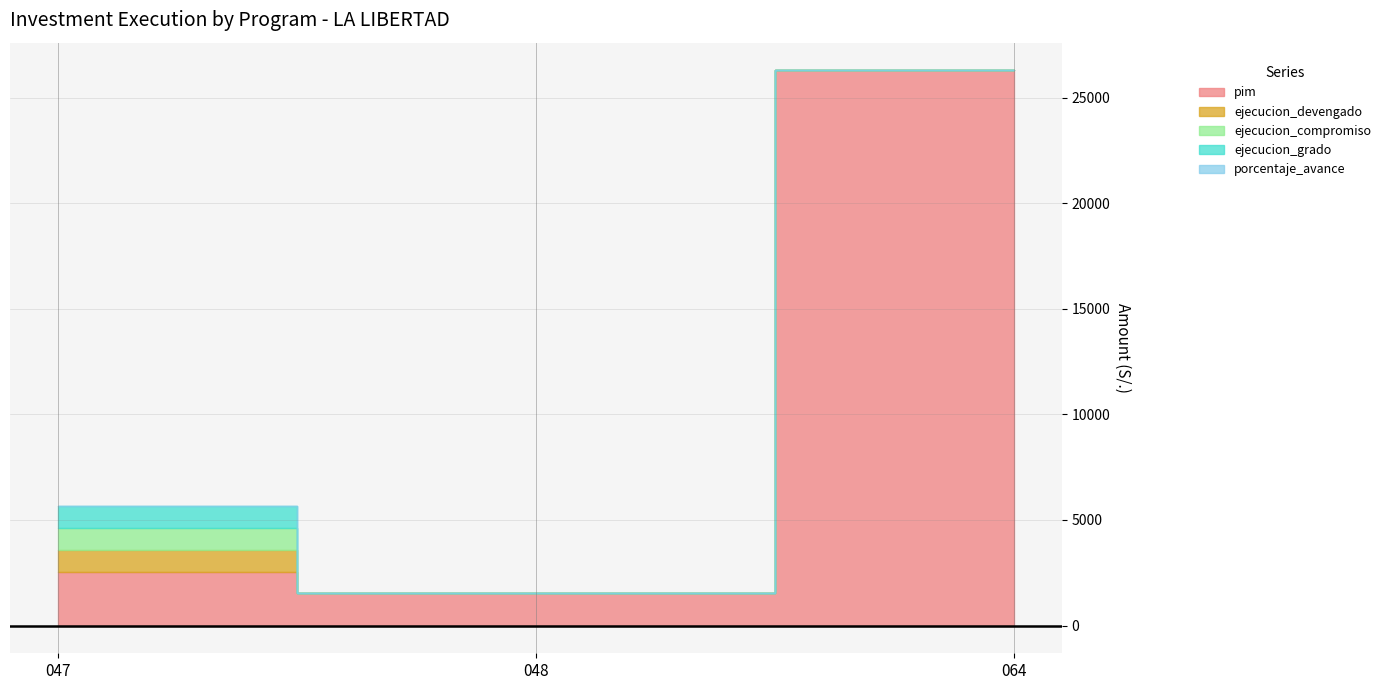

What is the total value across all series at 047: SANEAMIENTO?

5684.9